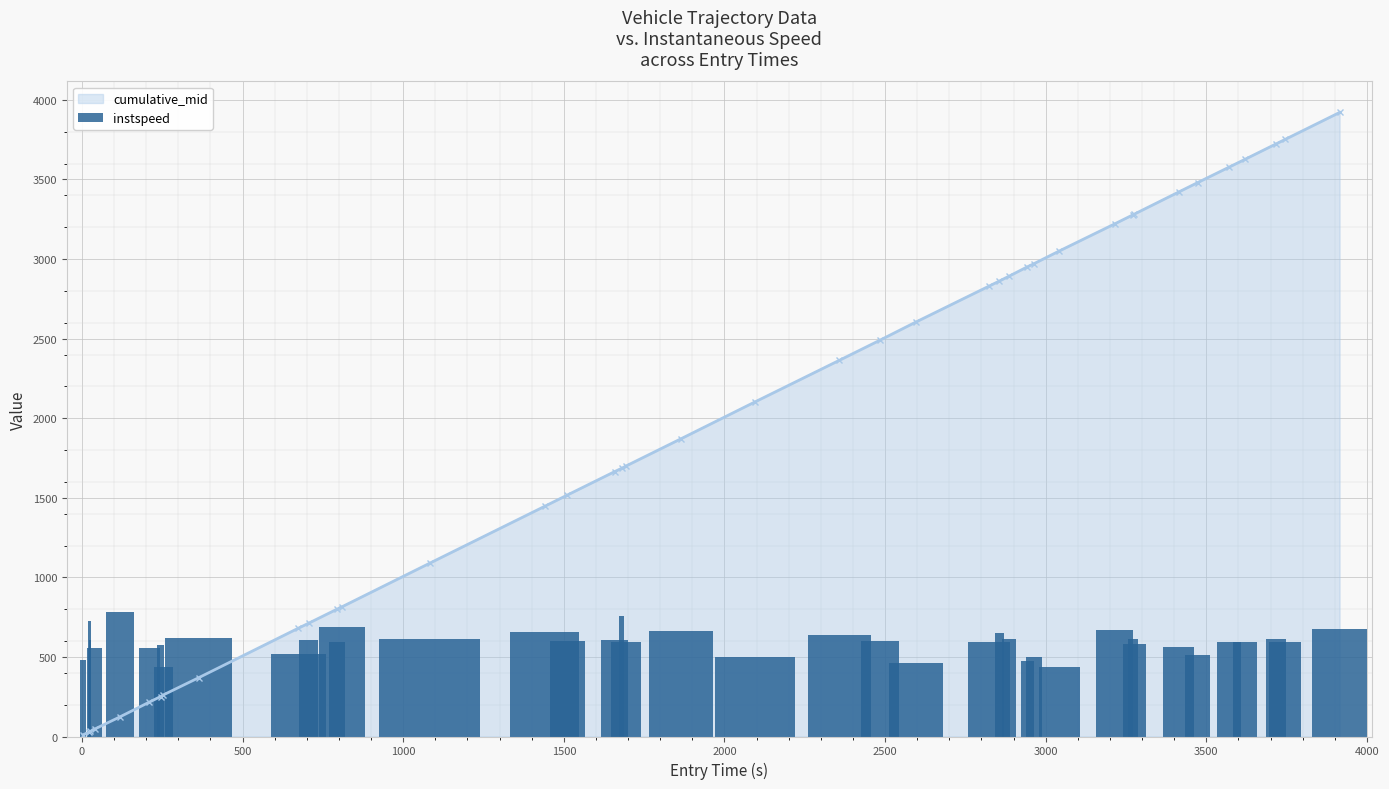

What is the maximum value for cumulative_mid?

3921.1